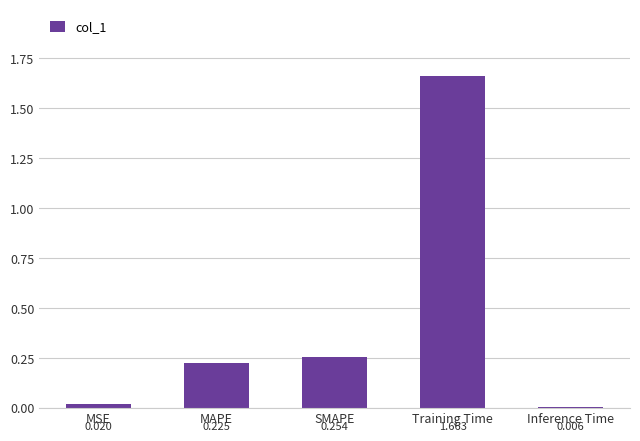

Which label corresponds to the largest value in the chart?

Training Time